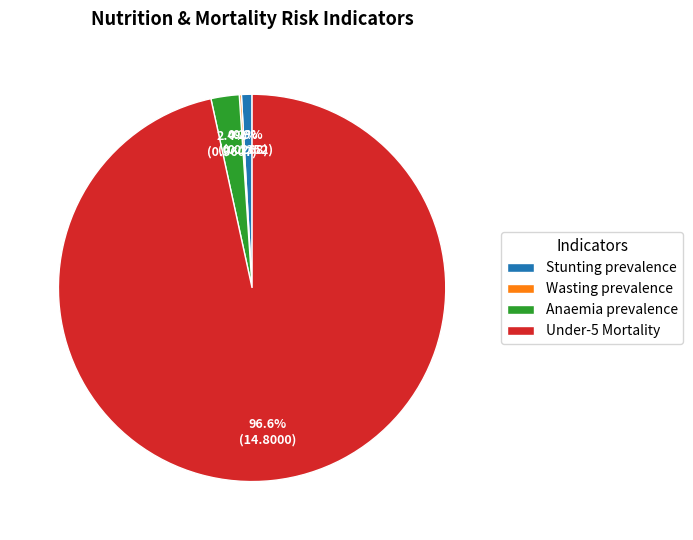

Is there any slice that represents more than half of the pie?

Yes